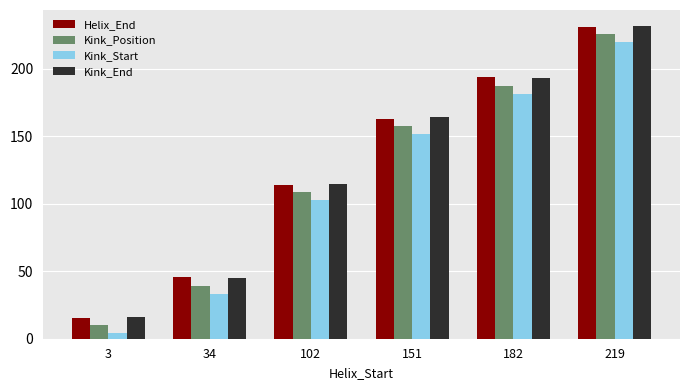

The value of Helix_End at 3 is 15. True or false?

True